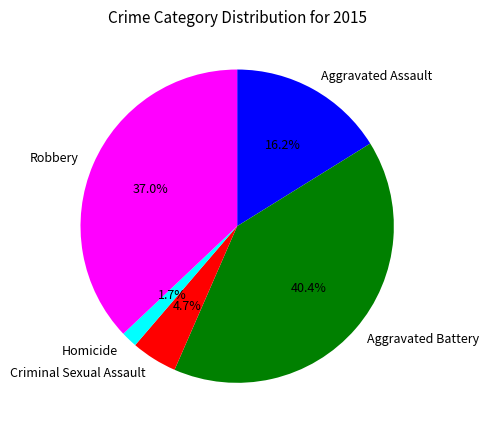

Which slice is the largest?

Aggravated Battery